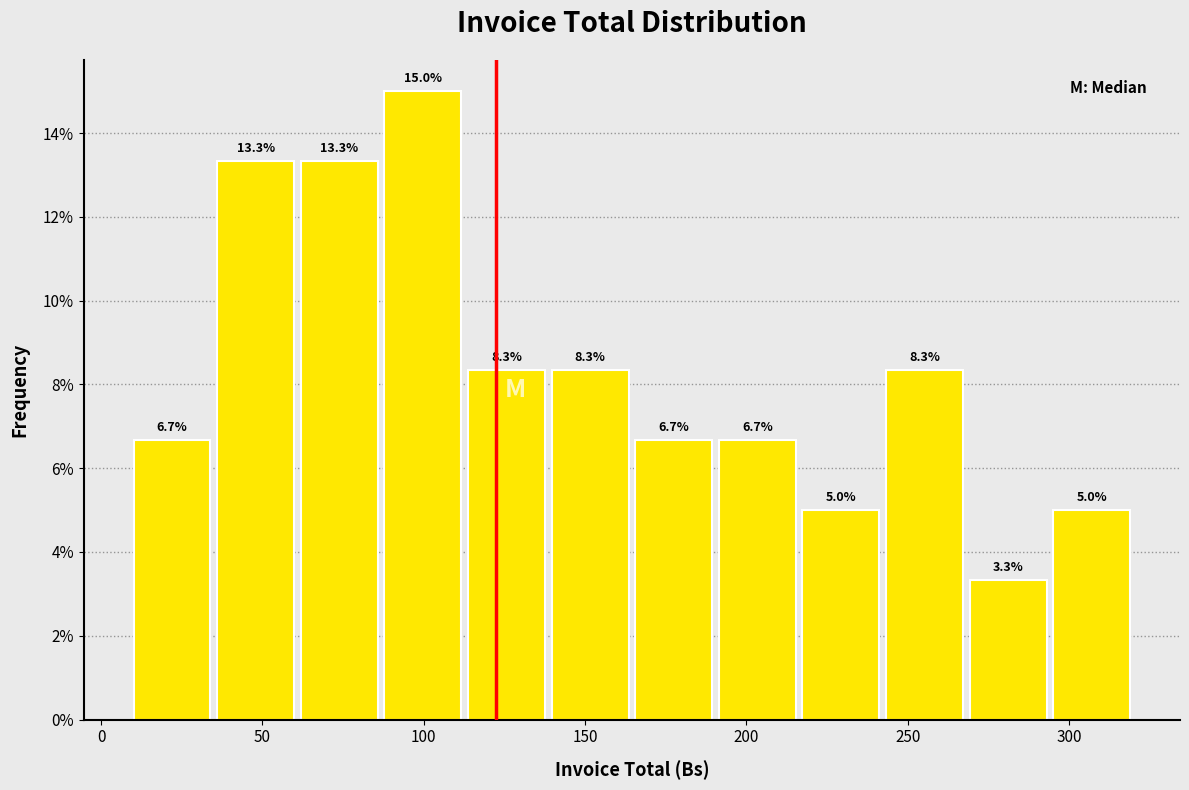

Which range on the x-axis has the tallest bar?

85 to 115